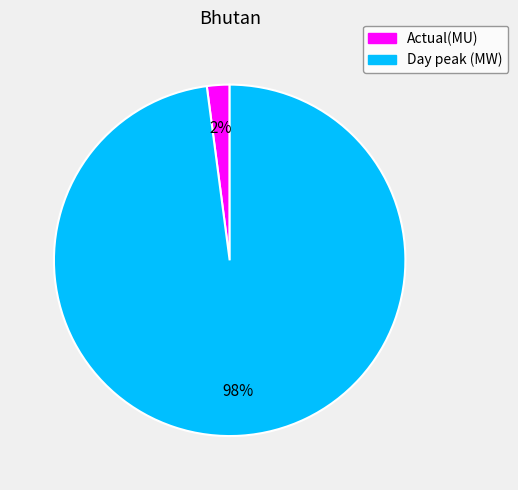

To the nearest percent, what is the average slice percentage?

50%